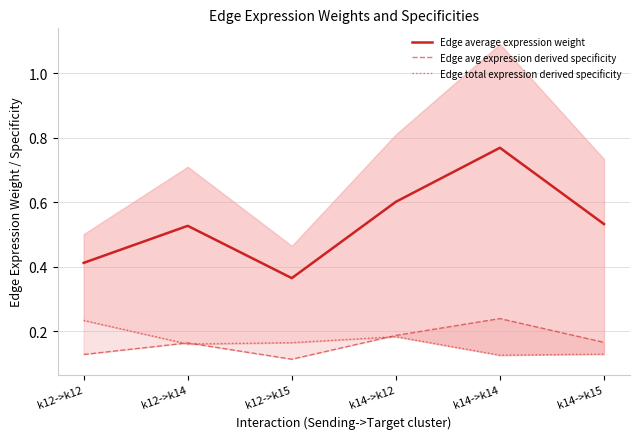

At how many categories does at least one series exceed 0?

6